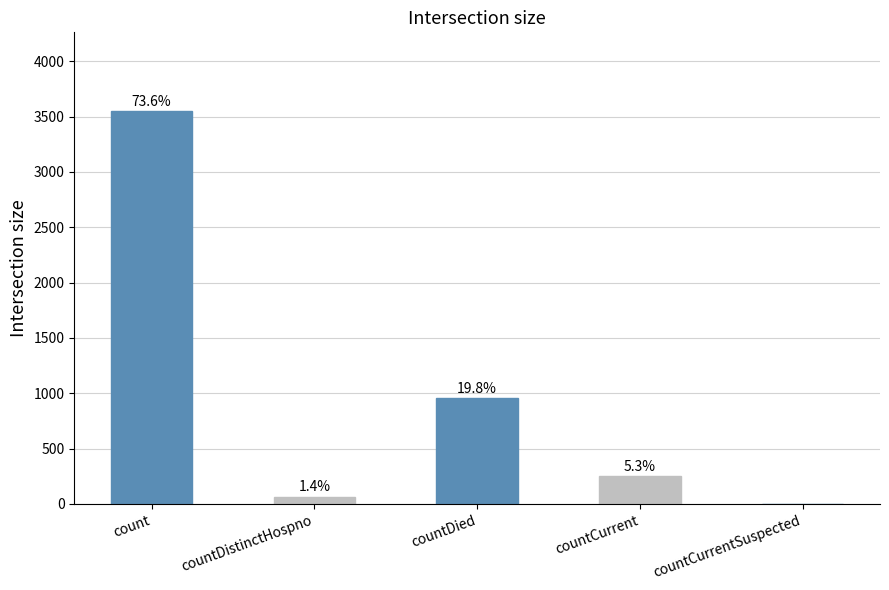

Are the bars horizontal?

No